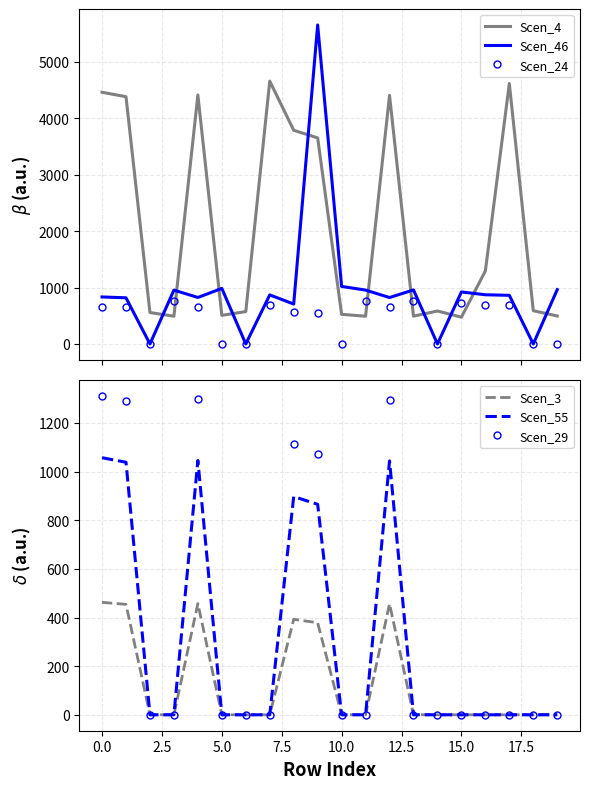

How many data points in Scen_4 are less than 590?

10